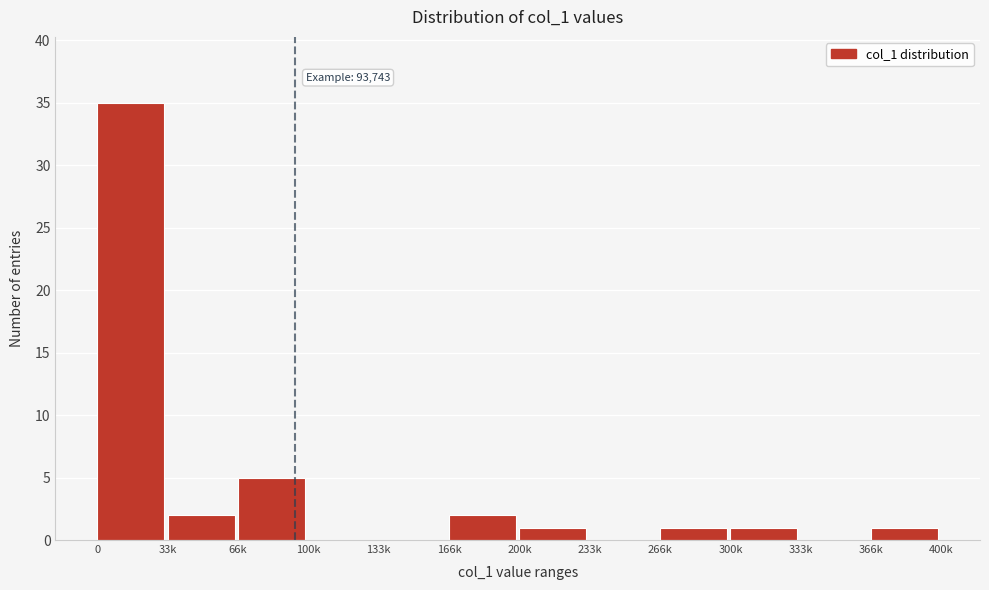

Reading left to right, what are all the values shown in this chart?

0=35	33k=2	66k=5	100k=0	133k=0	166k=2	200k=1	233k=0	266k=1	300k=1	333k=0	366k=1